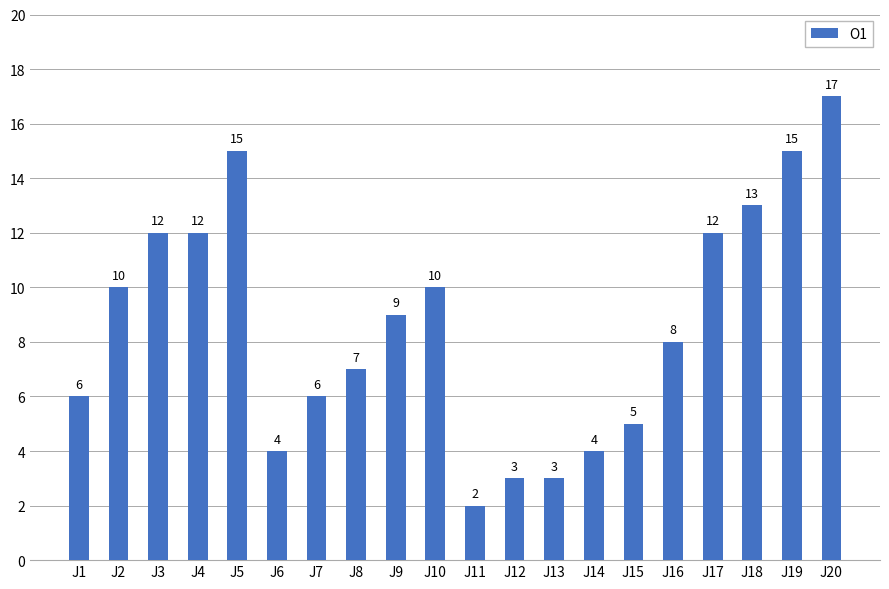

How many bars are there in total?

20